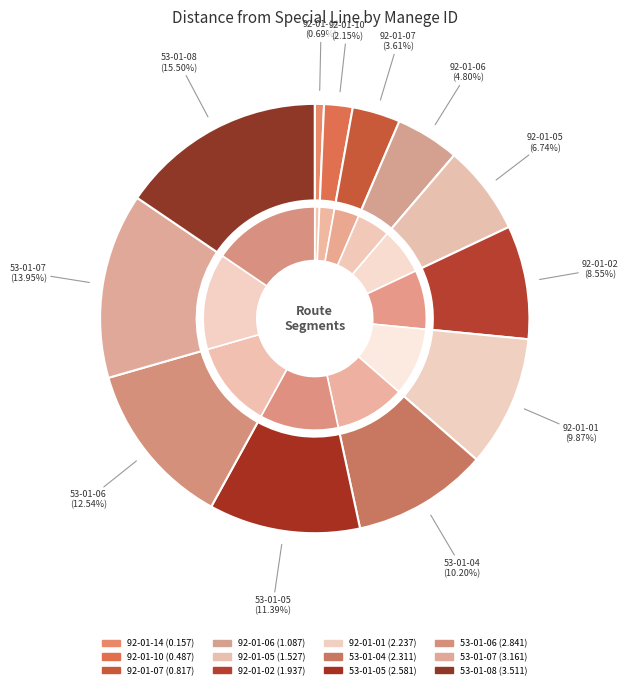

What is the change in value from 92-01-06 to 53-01-04?

+1.2